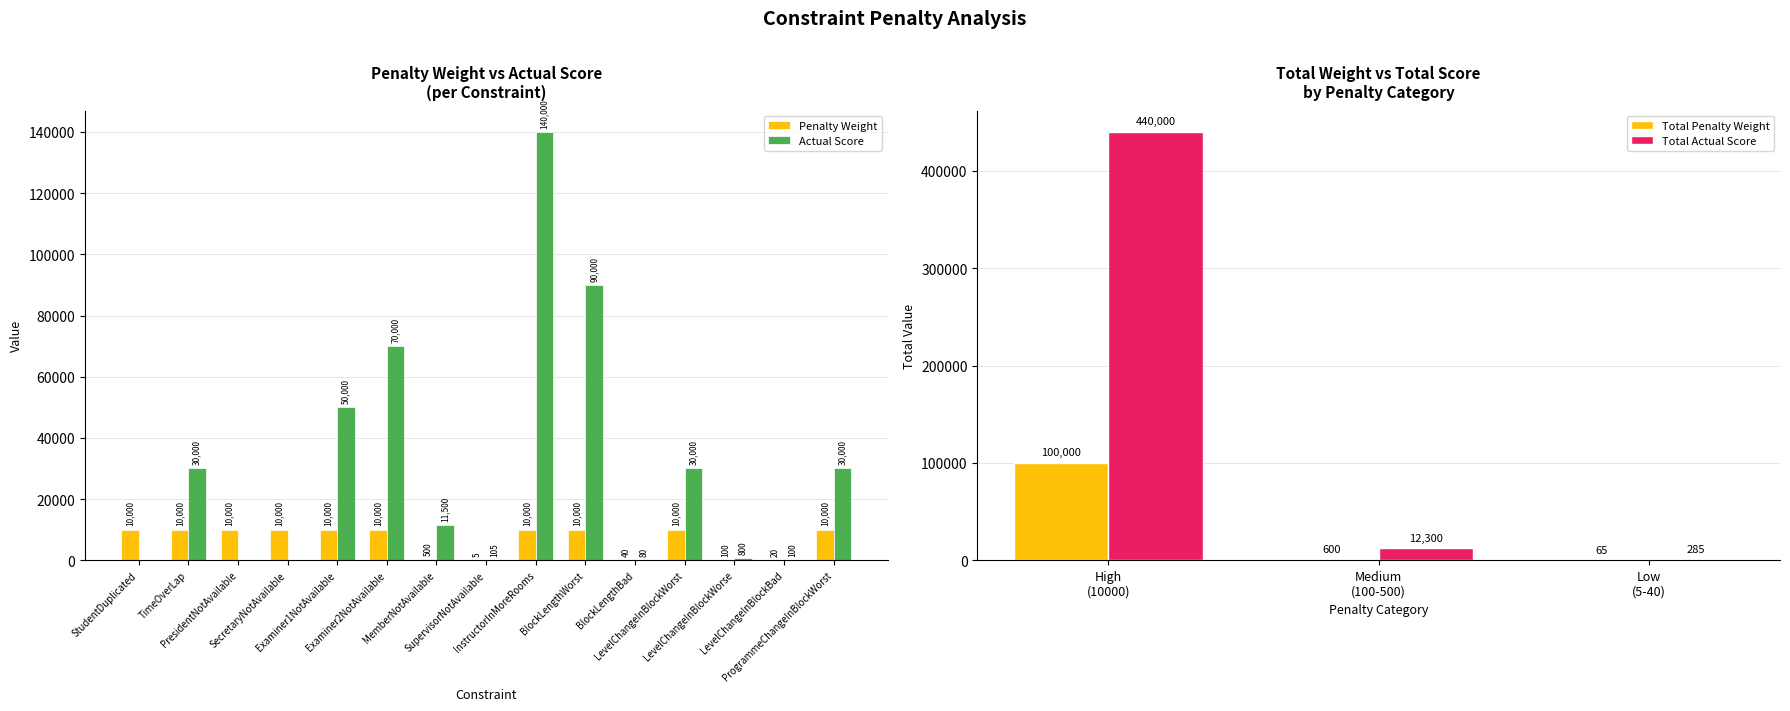

What is the sum of all Penalty Weight values?

100665